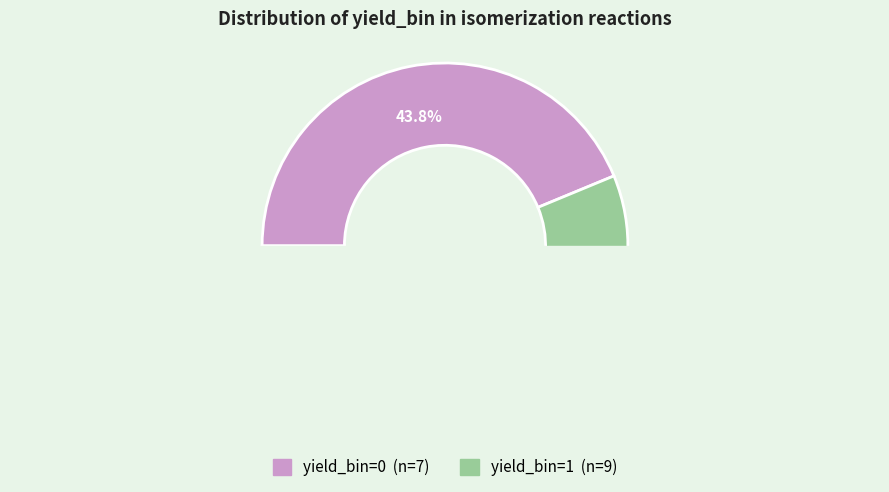

What is the smallest slice in the pie chart?

yield_bin=0